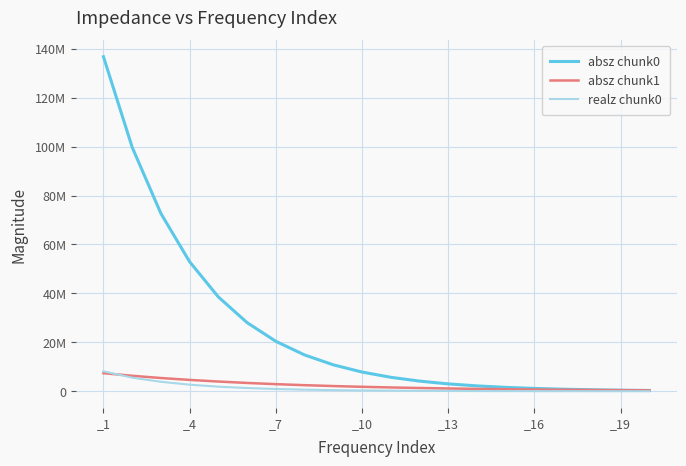

What are all the series names shown in the legend?

absz chunk0, absz chunk1, realz chunk0